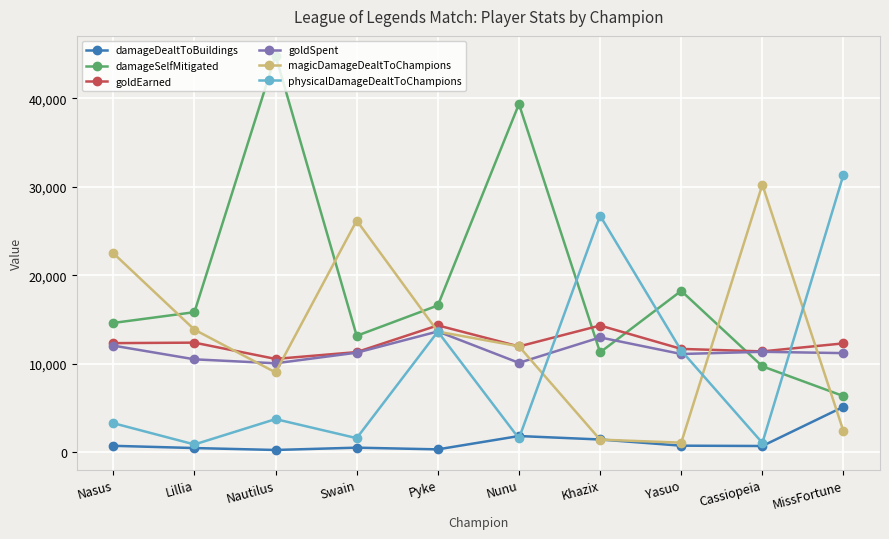

What are all the series names shown in the legend?

damageDealtToBuildings, damageSelfMitigated, goldEarned, goldSpent, magicDamageDealtToChampions, physicalDamageDealtToChampions